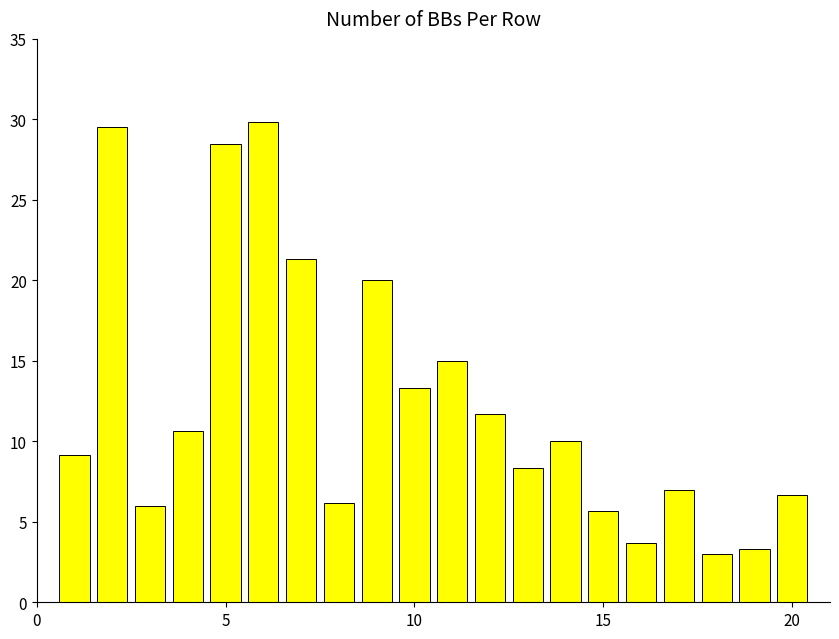

What is the smallest value displayed?

3.0